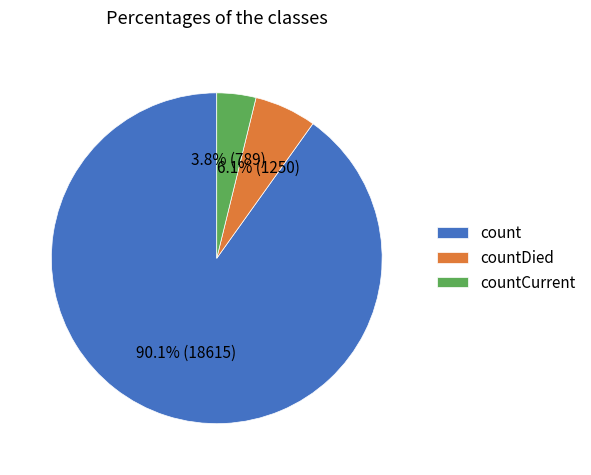

To the nearest percent, what is the difference between the countDied and countCurrent slice percentages?

2%